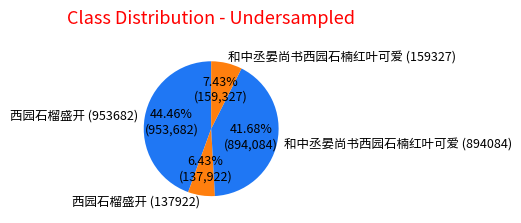

Is the sum of 西园石榴盛开 (137922) and 和中丞晏尚书西园石楠红叶可爱 (159327) greater than half?

No